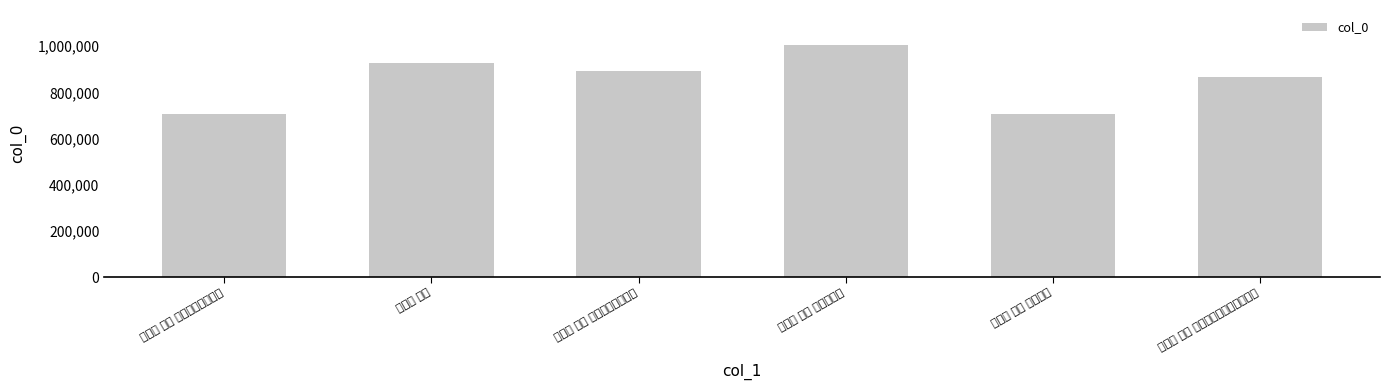

Which category has the lowest value across all series?

贺新郎 其八 中元再和